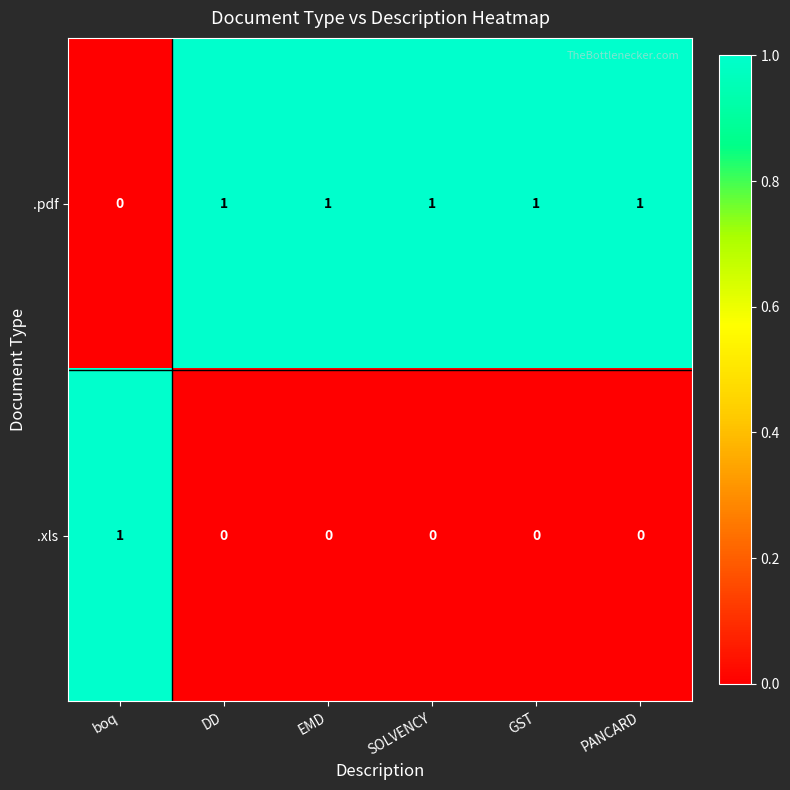

Is the value of .pdf at EMD greater than the value of .xls at SOLVENCY?

Yes